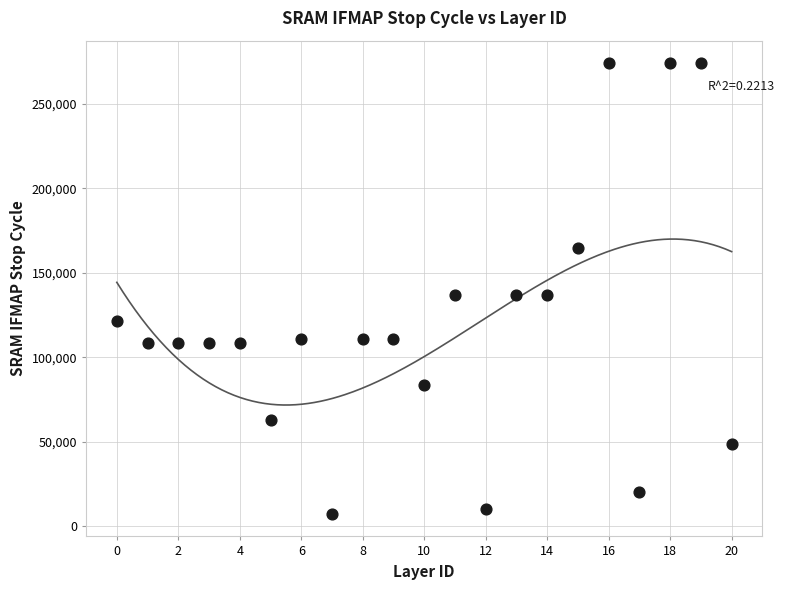

What is the range of Y values (max minus min)?

266726